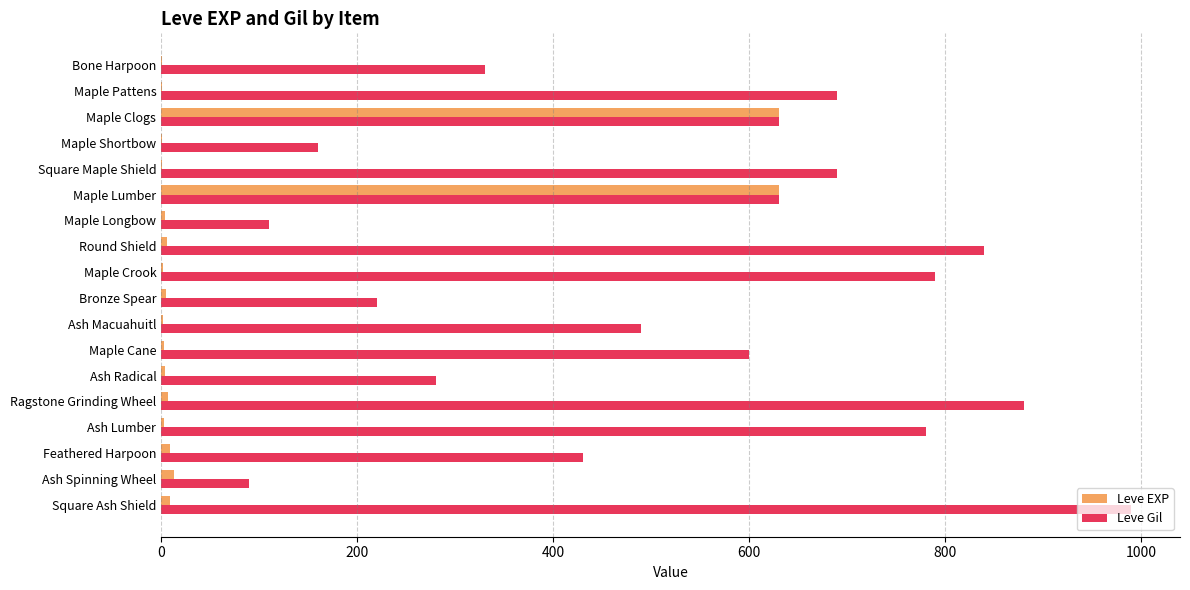

At which label is Leve Gil closest to 540?

Ash Macuahuitl